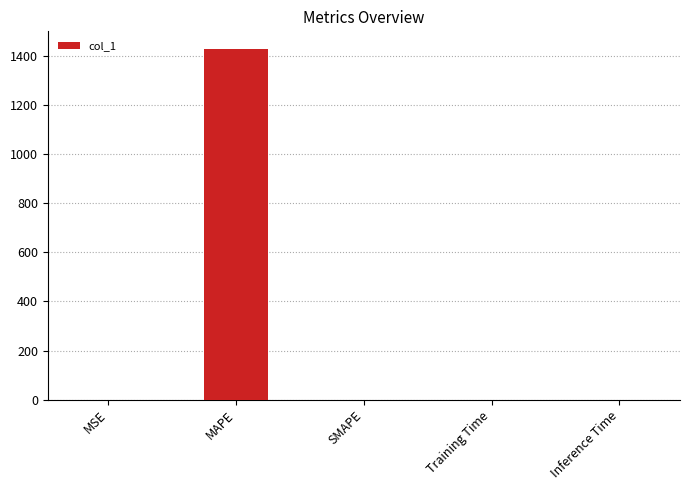

True or false: the data shows 0.0 at SMAPE.

True